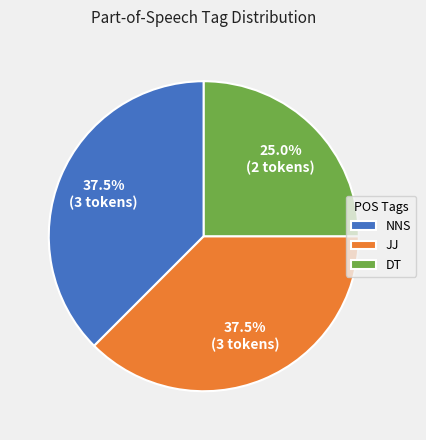

How many segments does this pie chart have?

3